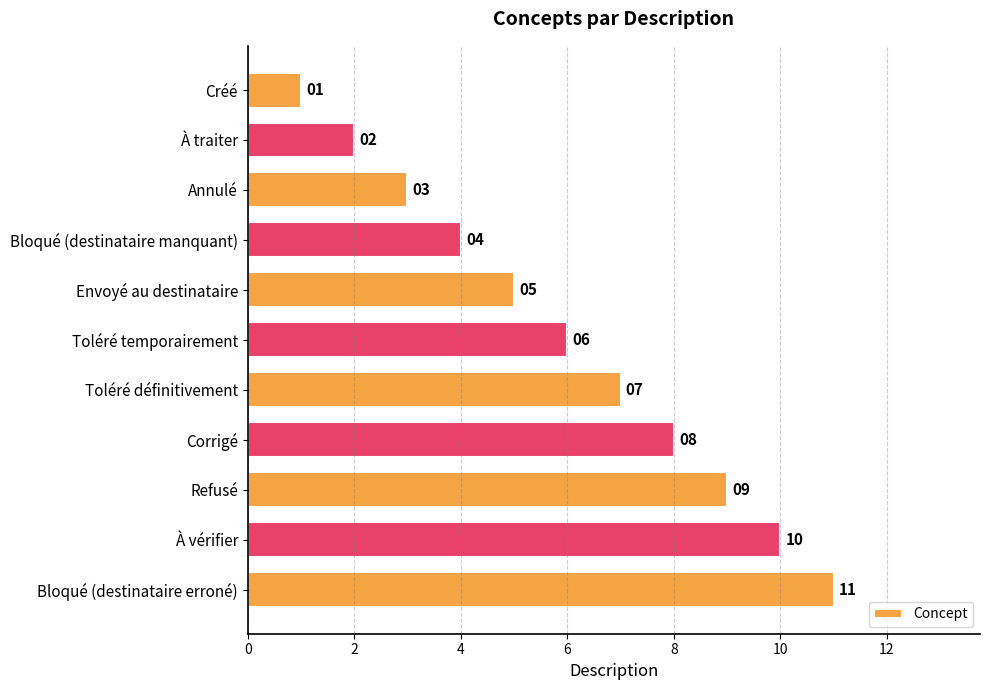

List the labels in order of value, largest first.

Bloqué (destinataire erroné), À vérifier, Refusé, Corrigé, Toléré définitivement, Toléré temporairement, Envoyé au destinataire, Bloqué (destinataire manquant), Annulé, À traiter, Créé